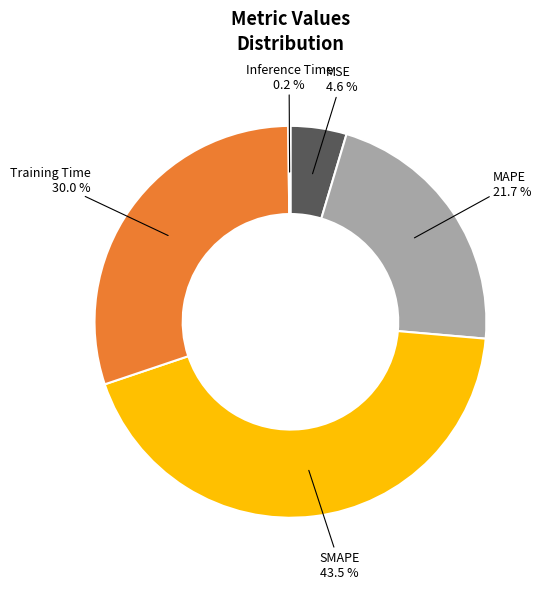

What is the total percentage of Training Time and MAPE?

51.7%